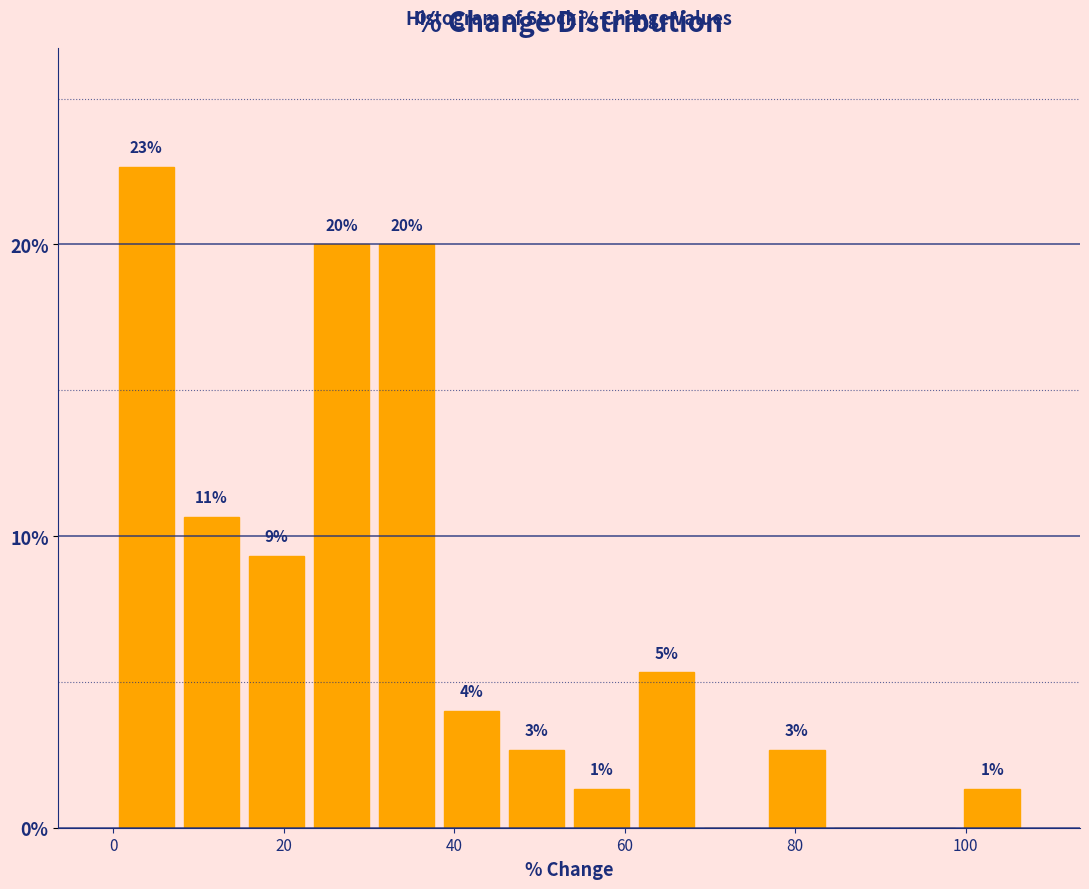

Read against the x-axis, roughly where is the centre of the tallest bar?

4